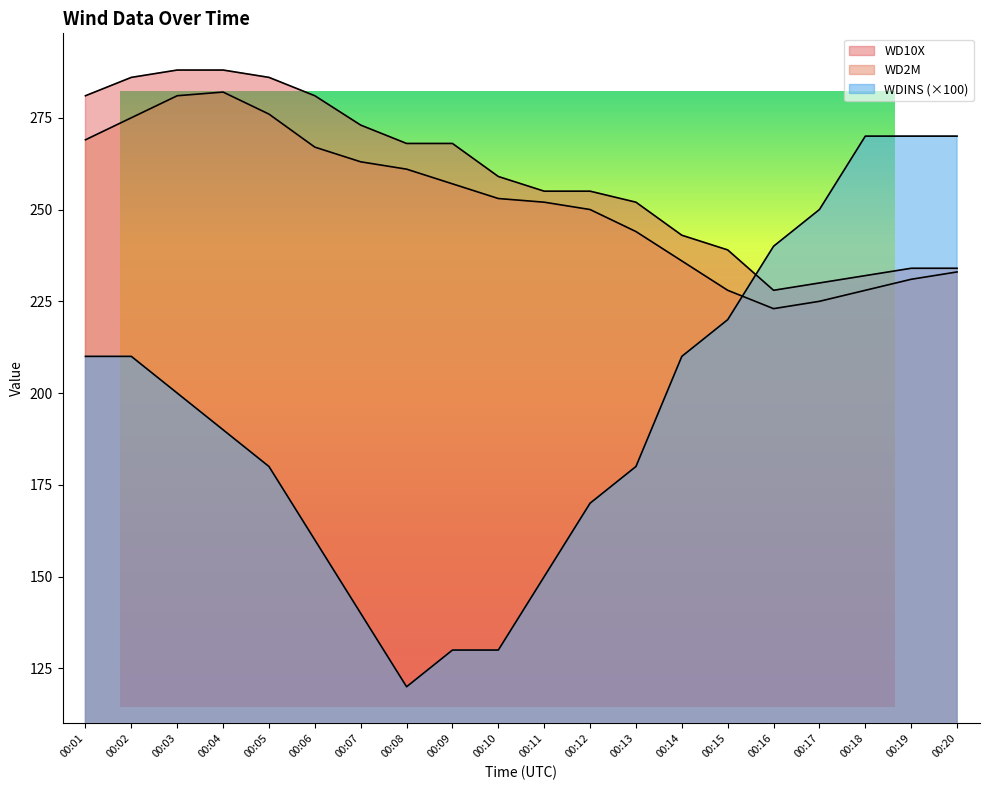

Which label corresponds to the largest value in the chart?

00:03